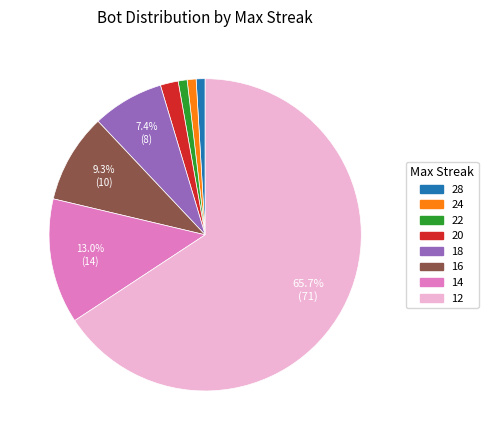

Count the number of slices in the pie.

8